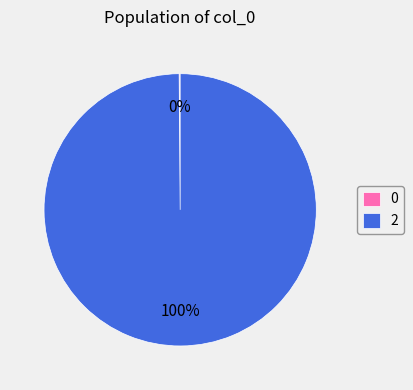

Which category accounts for the majority?

2